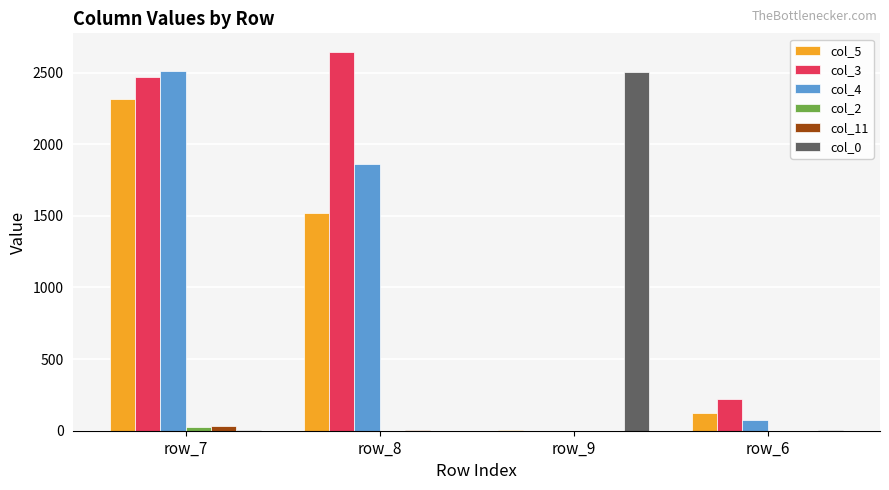

Are the bars grouped side by side (vs. stacked)?

Yes